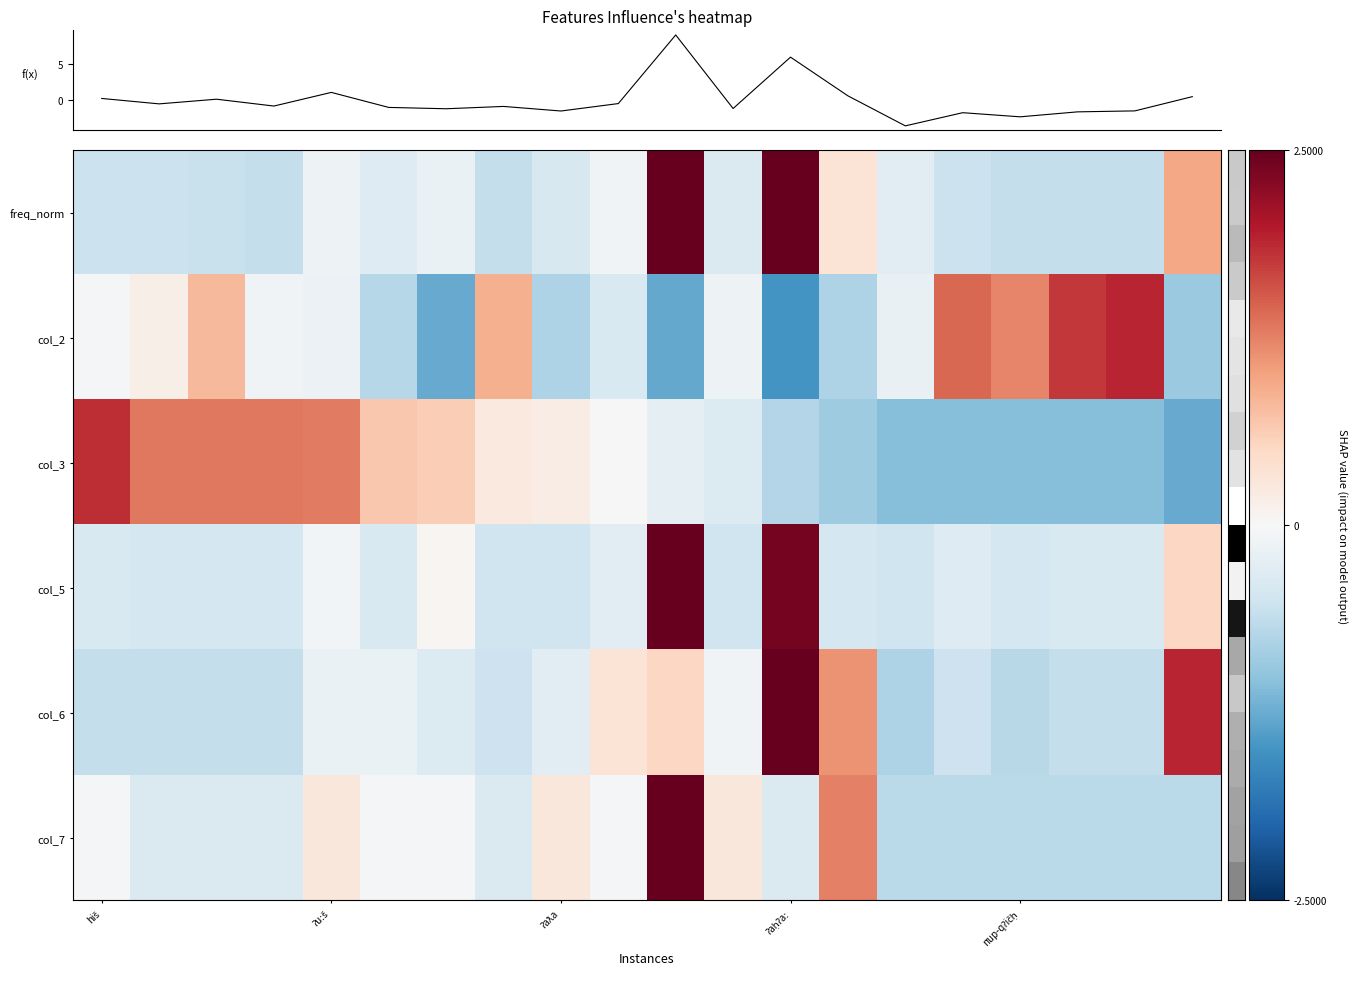

What is the difference between the second highest and second lowest values in the f(x) series?

8.2